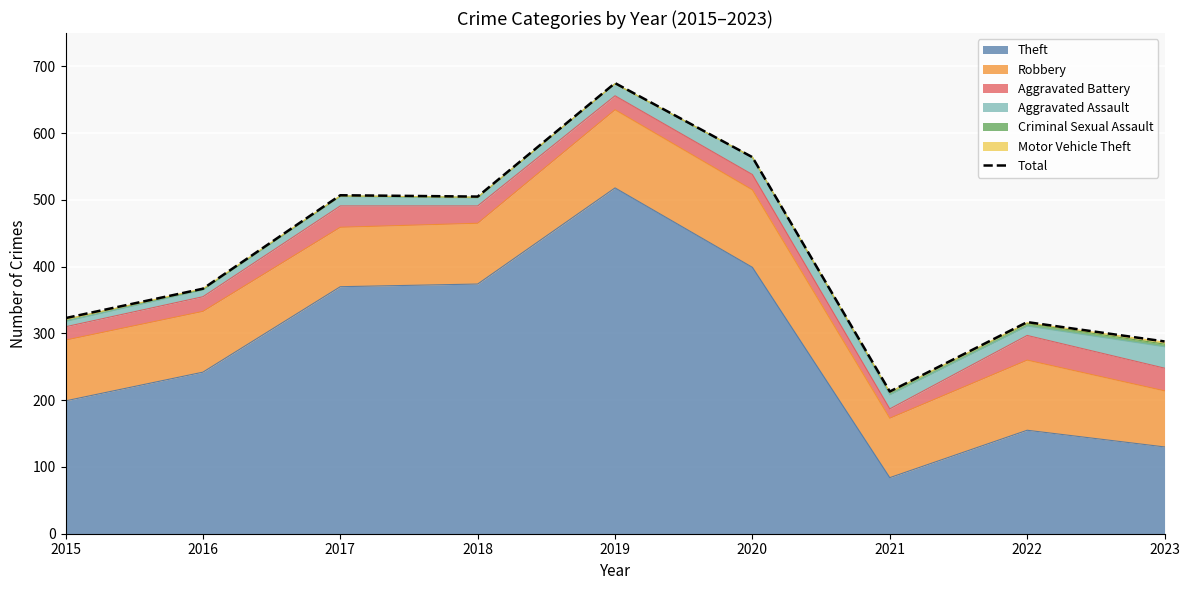

Reading right to left, extract all data points from this chart.

288	317	213	564	675	505	507	367	323